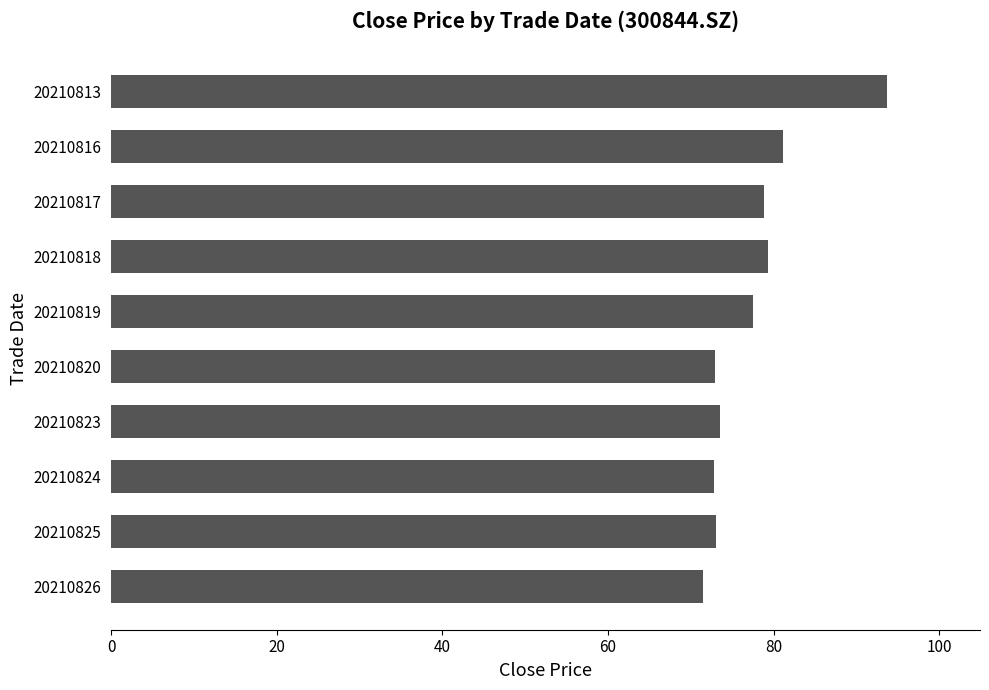

Which has a higher value, 20210813 or 20210818?

20210813